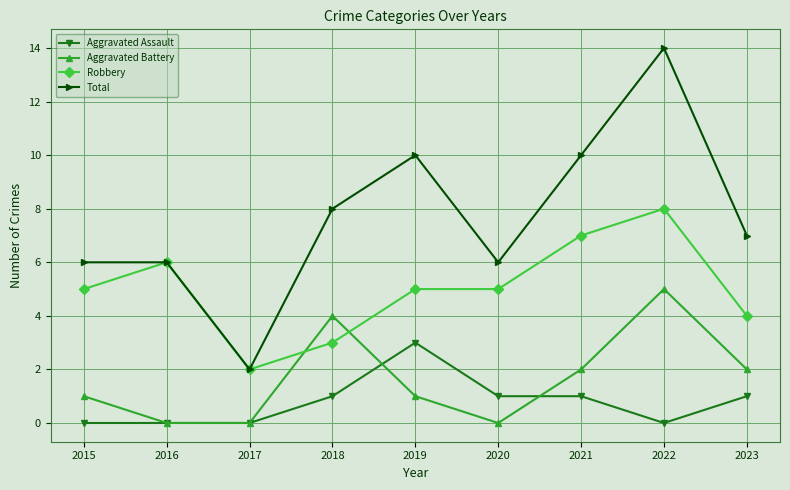

What is the value of the Robbery point at the 9th from the left?

4